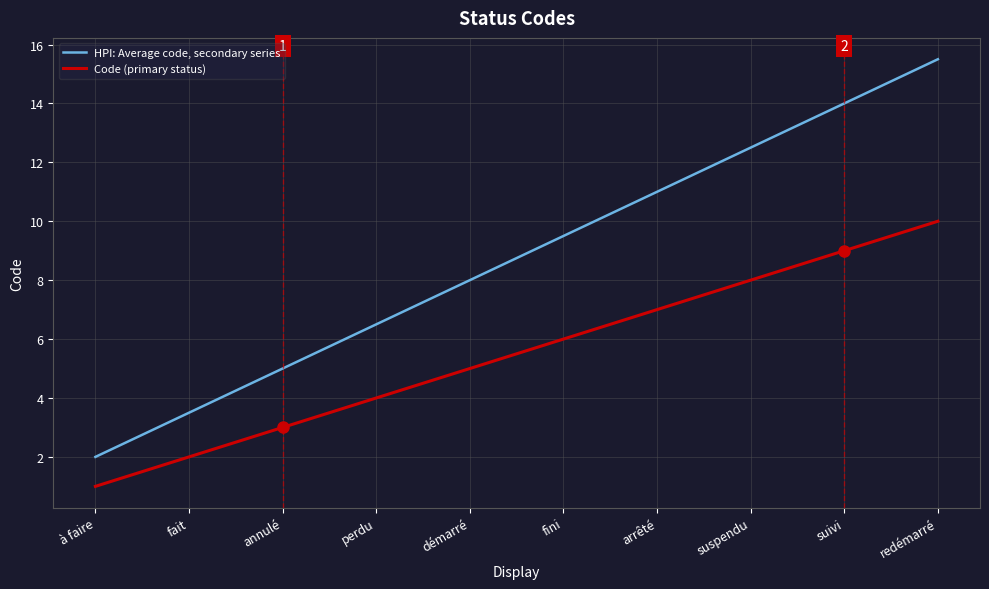

What is the average value of the HPI: Average code, secondary series series?

8.8